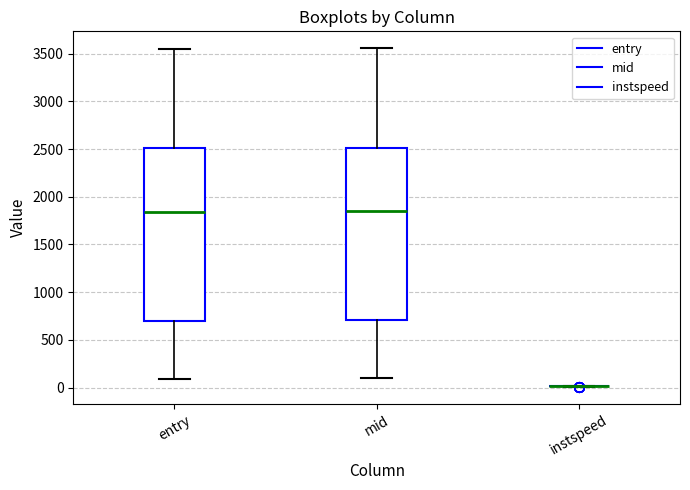

Reading left to right, read every box against the y-axis: the position of its median line, the range the box covers, and the ends of its whiskers. The values are not printed on the chart, so give them approximately, as read against the axis.

entry: median 1850, box 700 to 2500, whiskers 100 to 3550
mid: median 1850, box 700 to 2500, whiskers 100 to 3550
instspeed: box collapsed to a line at 0, whiskers 0 to 0